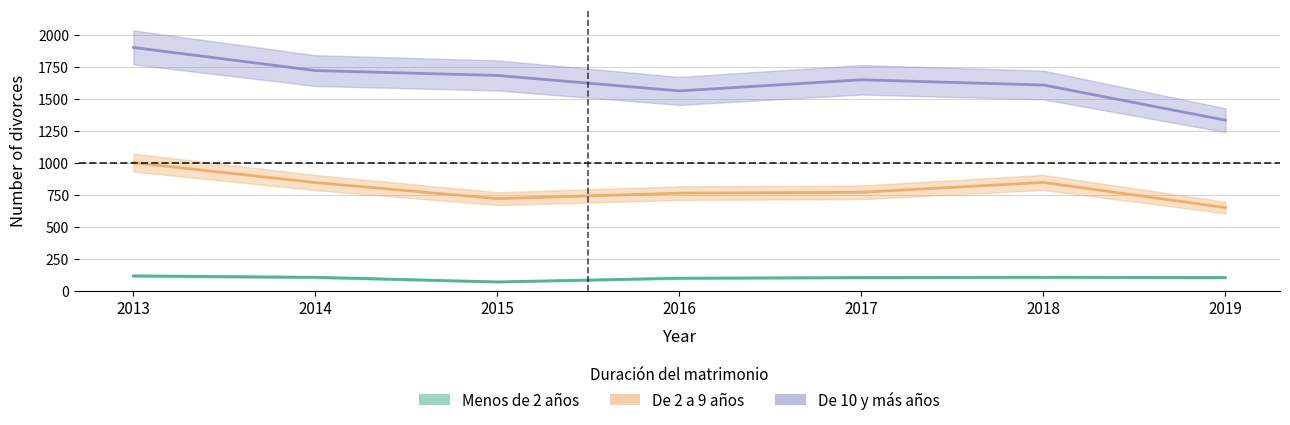

List the series in order of their overall mean, highest first.

De 10 y más años, De 2 a 9 años, Menos de 2 años